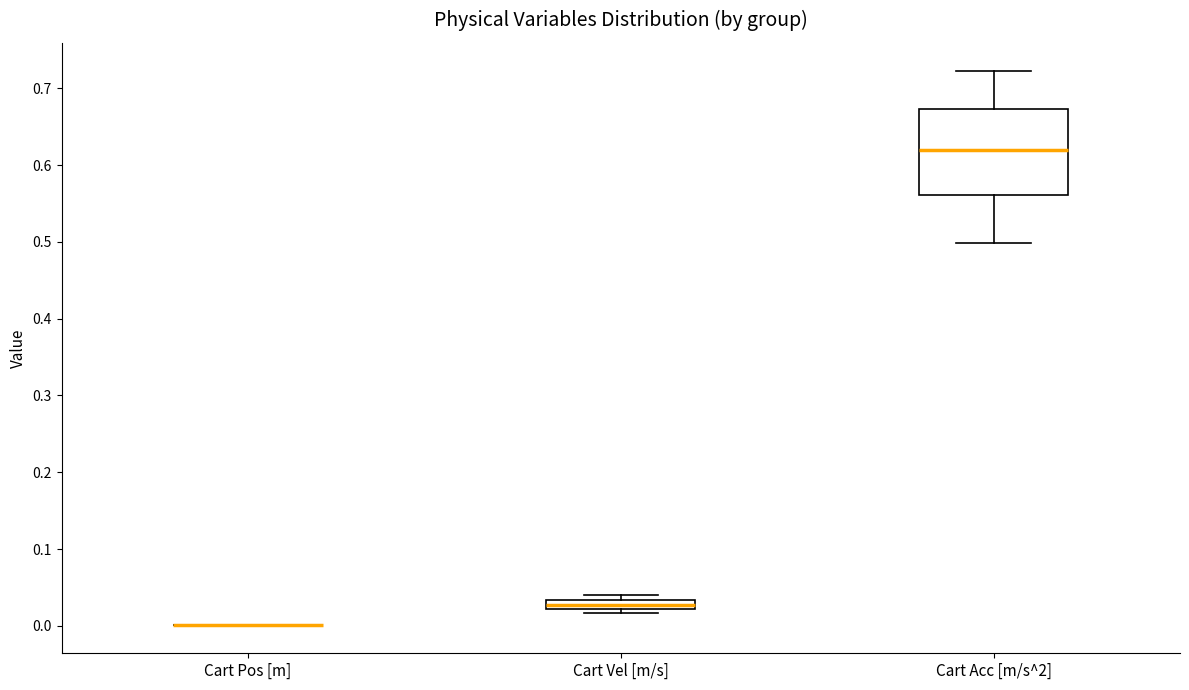

Which box is the tallest, from its lower edge to its upper edge?

Cart Acc [m/s^2]